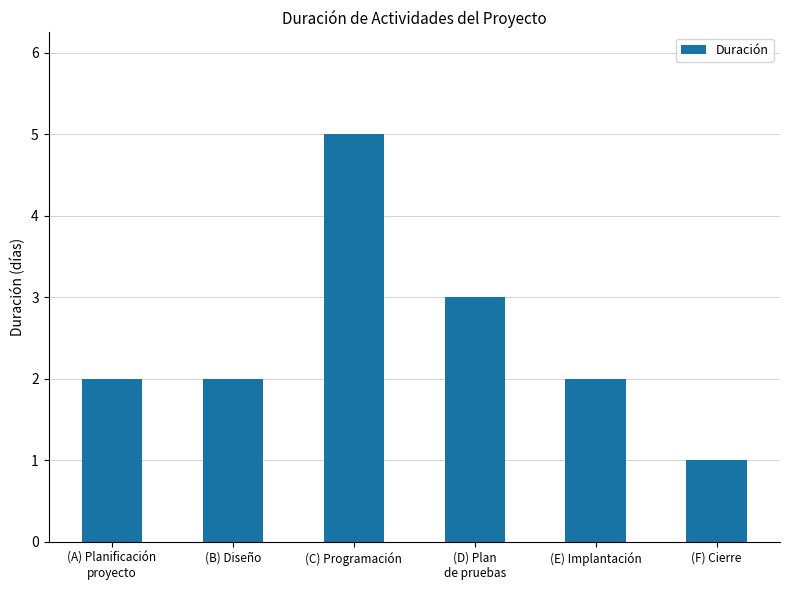

Reading left to right, what are all the values shown in this chart?

(A) Planificación
proyecto=2	(B) Diseño=2	(C) Programación=5	(D) Plan
de pruebas=3	(E) Implantación=2	(F) Cierre=1